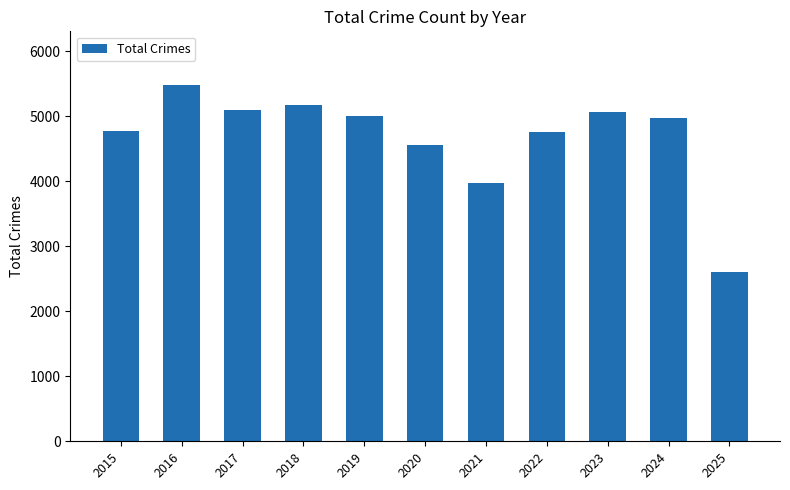

What is the difference between the maximum and second lowest values?

1511